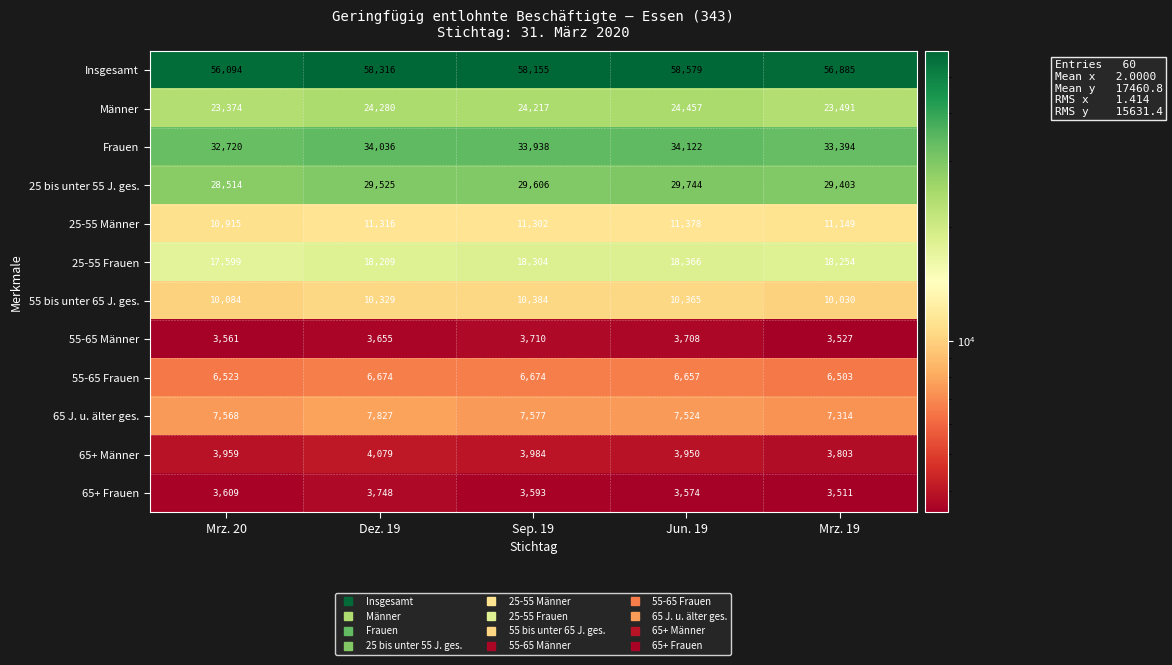

What is the spread (max minus min) of values at Mrz. 20?

52533